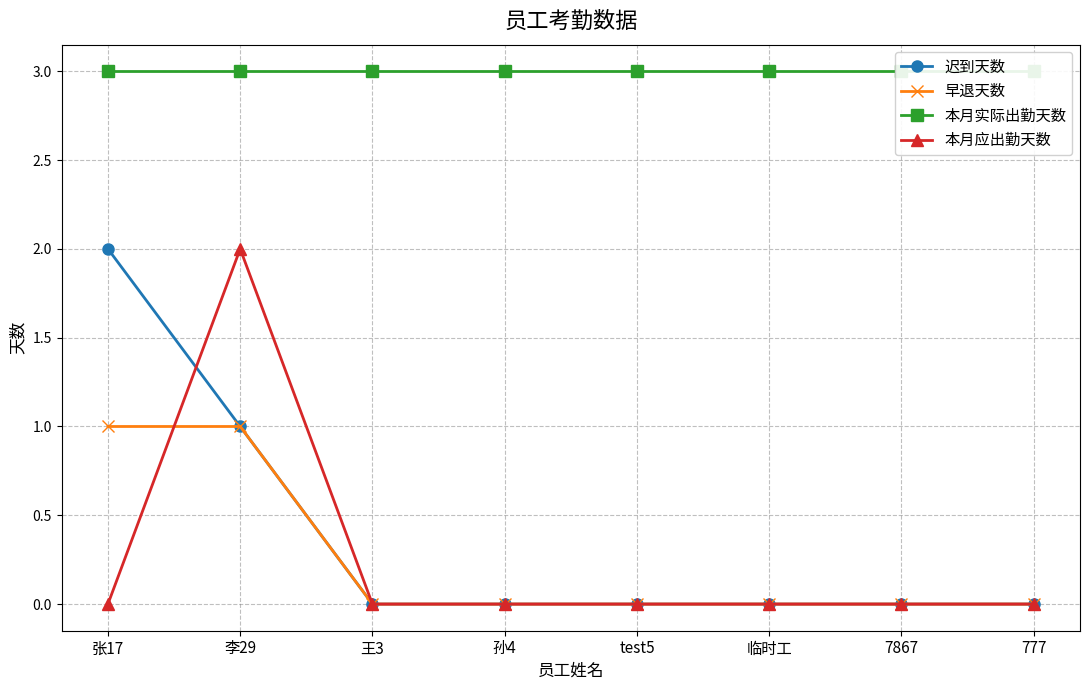

What is the highest value of the 本月实际出勤天数 series?

3